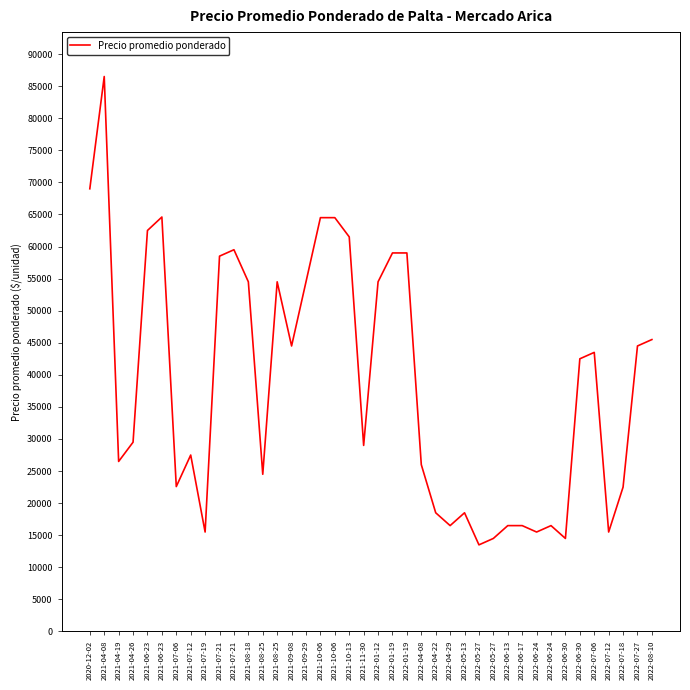

Is it true that the value at 2021-04-08 is 136831?

False